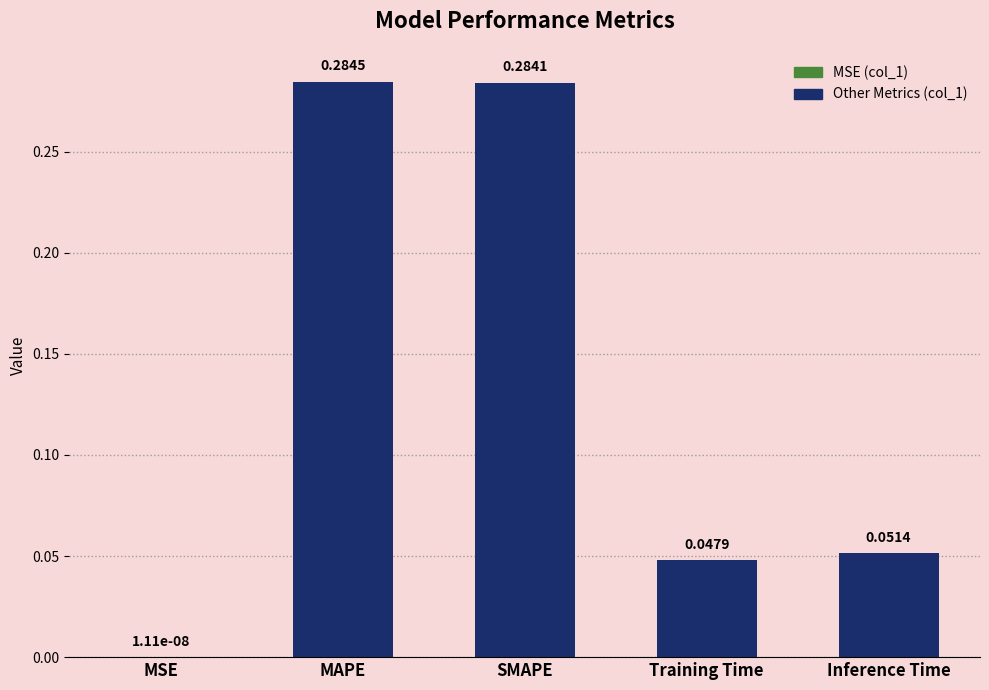

The chart shows a value of 0.5 at SMAPE. True or false?

False